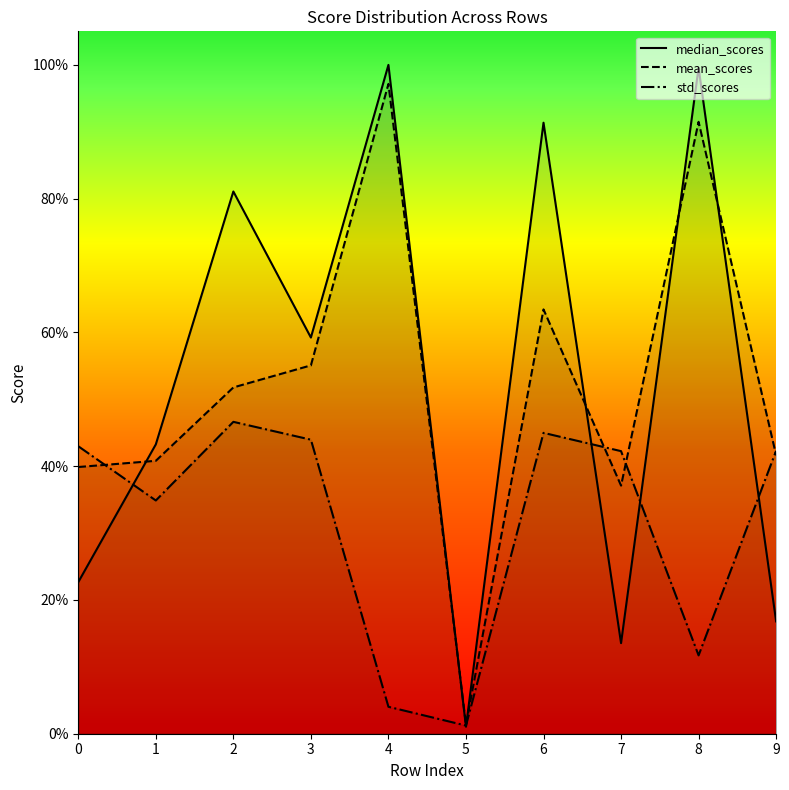

Reading left to right, extract all data points from this chart.

median_scores: 0=0.2	1=0.4	2=0.8	3=0.6	4=1.0	5=0.0	6=0.9	7=0.1	8=1.0	9=0.2
mean_scores: 0=0.4	1=0.4	2=0.5	3=0.6	4=1.0	5=0.0	6=0.6	7=0.4	8=0.9	9=0.4
std_scores: 0=0.4	1=0.3	2=0.5	3=0.4	4=0.0	5=0.0	6=0.4	7=0.4	8=0.1	9=0.4